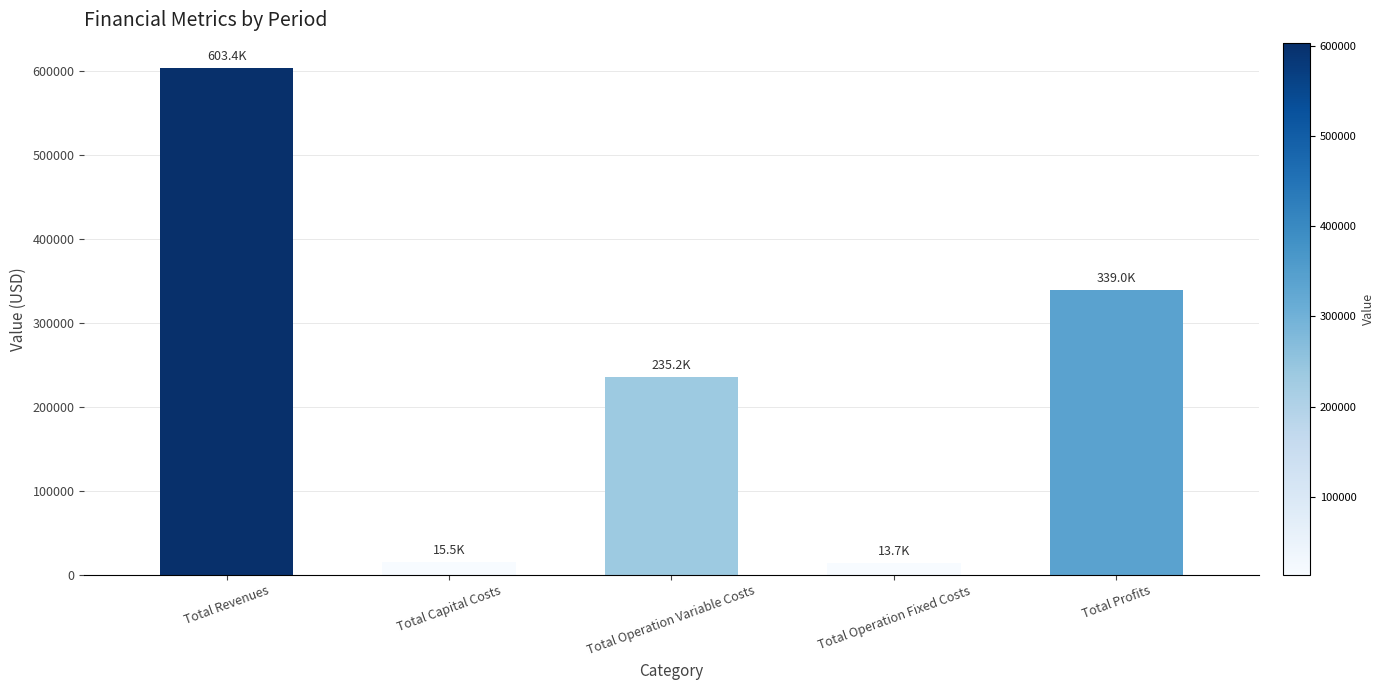

What is the change in value from Total Revenues to Total Capital Costs?

-587912.3